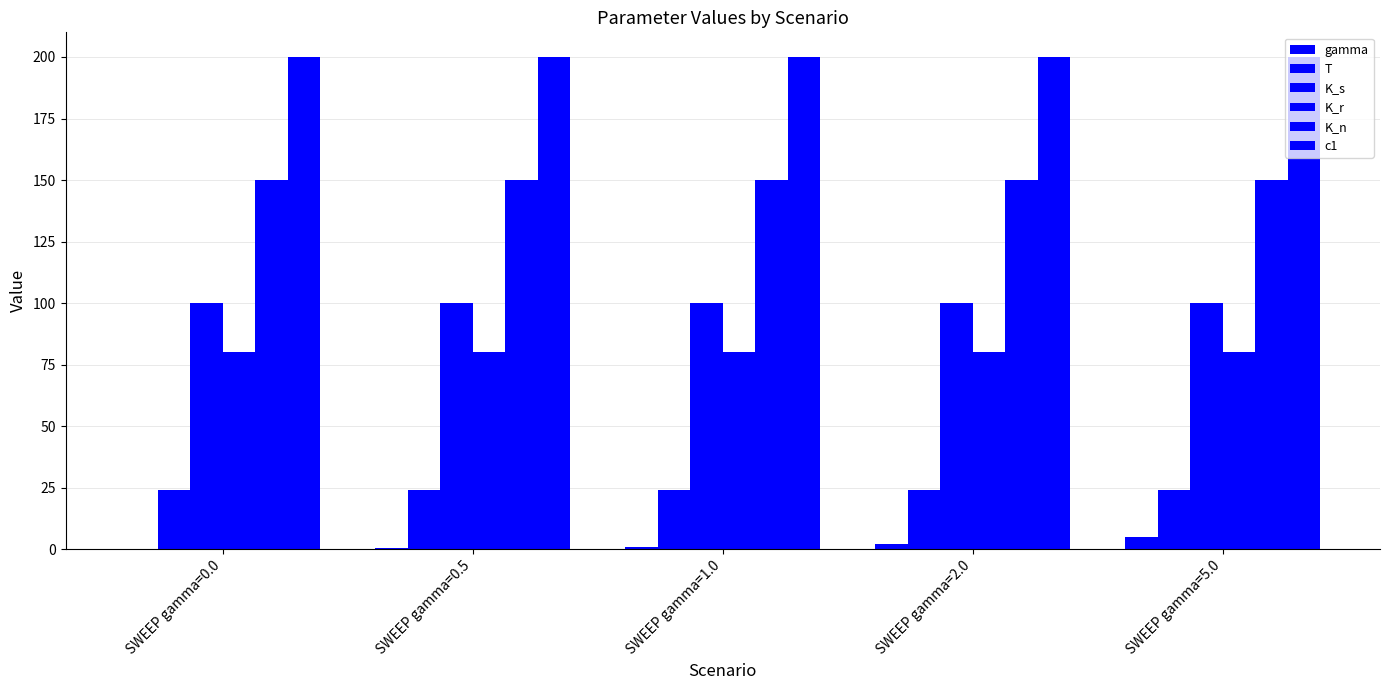

What is the value of the K_r bar at the 1st from the left?

80.0